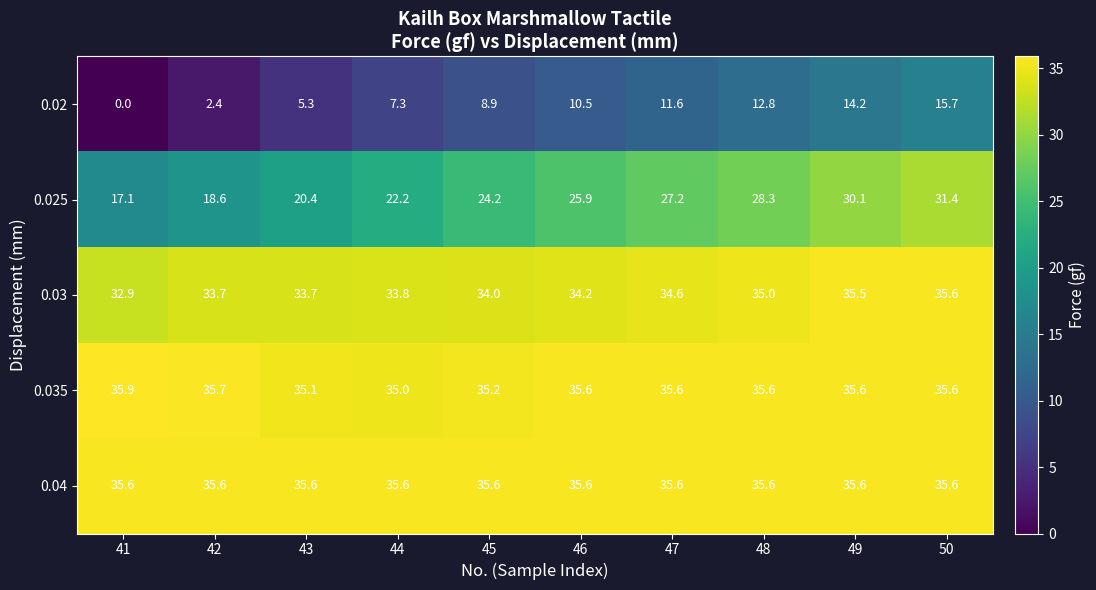

Is it true that 0.02 equals 15.7 at 50?

True